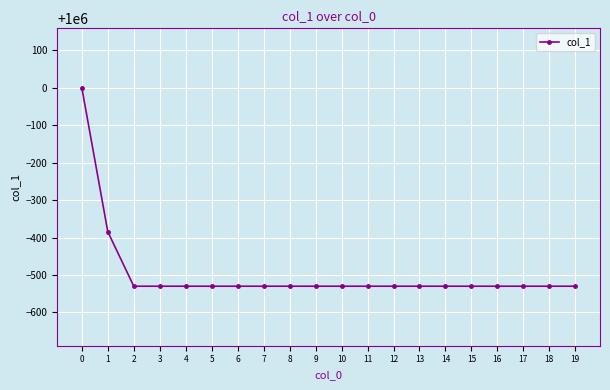

How many categories are shown in the chart?

20